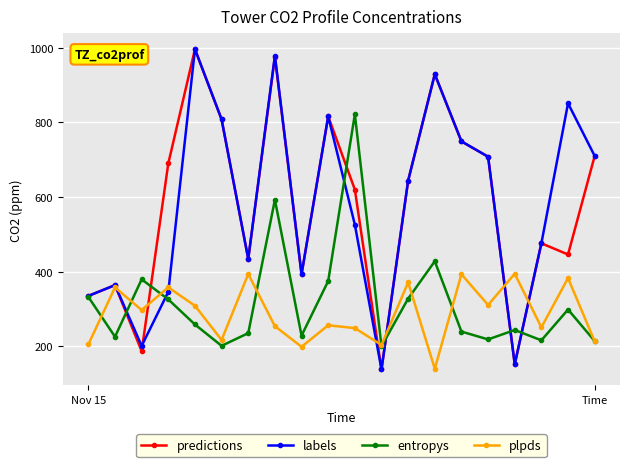

At how many categories does at least one series exceed 733?

8